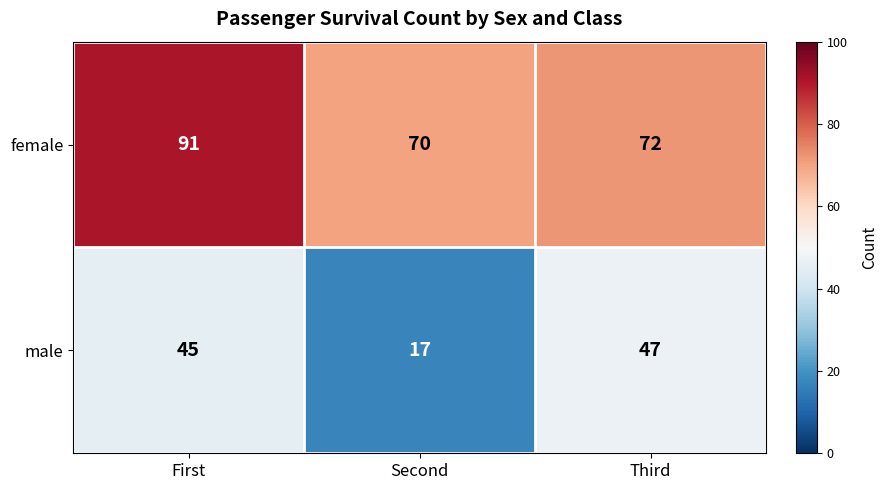

Count the number of categories in the chart.

3